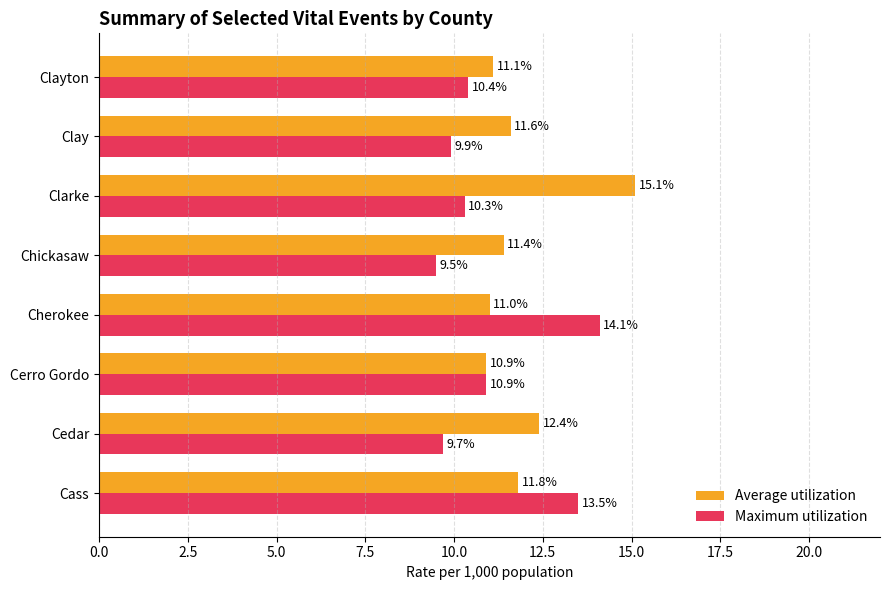

Which series has the widest spread of values?

Maximum utilization